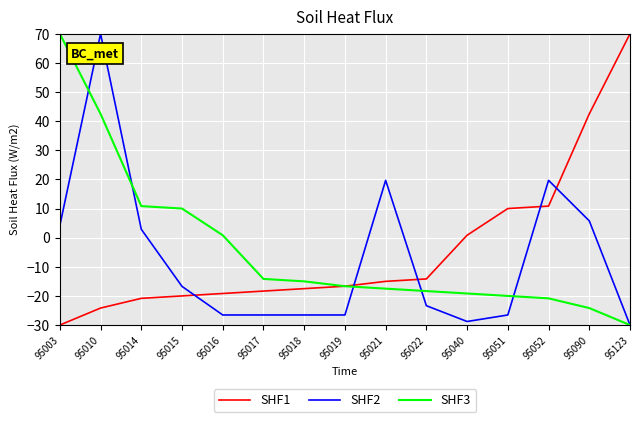

The SHF2 series shows 4.2 at 95003. True or false?

True